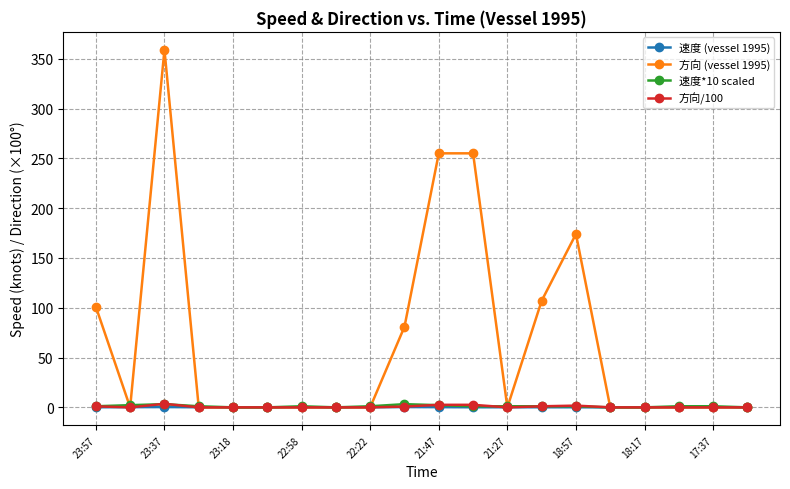

Which series has the largest range (max minus min)?

方向 (vessel 1995)